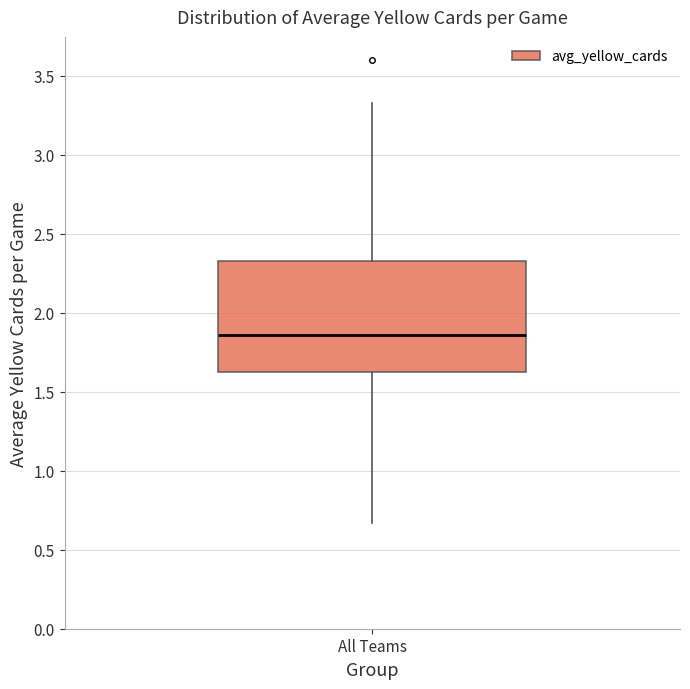

Read this box plot against the y-axis: the position of the median line, the range covered by the box, and the ends of both whiskers. The values are not printed on the chart, so give them approximately, as read against the axis.

median 1.85, box 1.65 to 2.35, whiskers 0.65 to 3.35